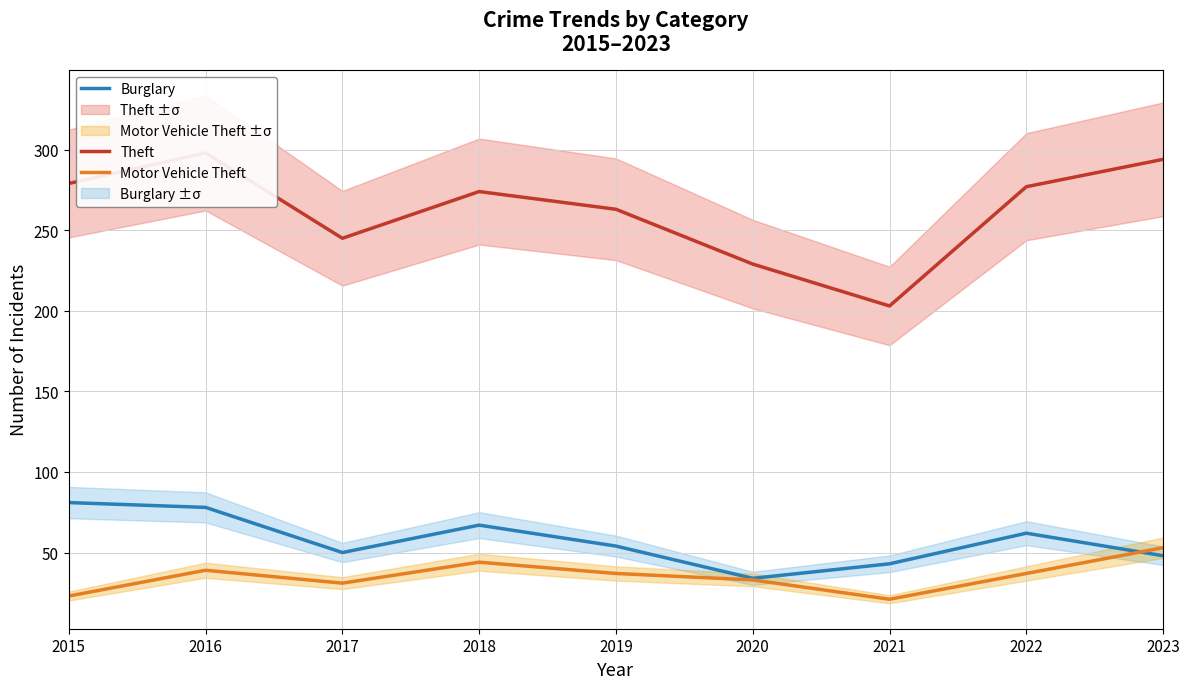

Reading right to left, extract all data points from this chart.

Theft: 2023=294	2022=277	2021=203	2020=229	2019=263	2018=274	2017=245	2016=298	2015=279
Burglary: 2023=48	2022=62	2021=43	2020=34	2019=54	2018=67	2017=50	2016=78	2015=81
Motor Vehicle Theft: 2023=53	2022=37	2021=21	2020=33	2019=37	2018=44	2017=31	2016=39	2015=23